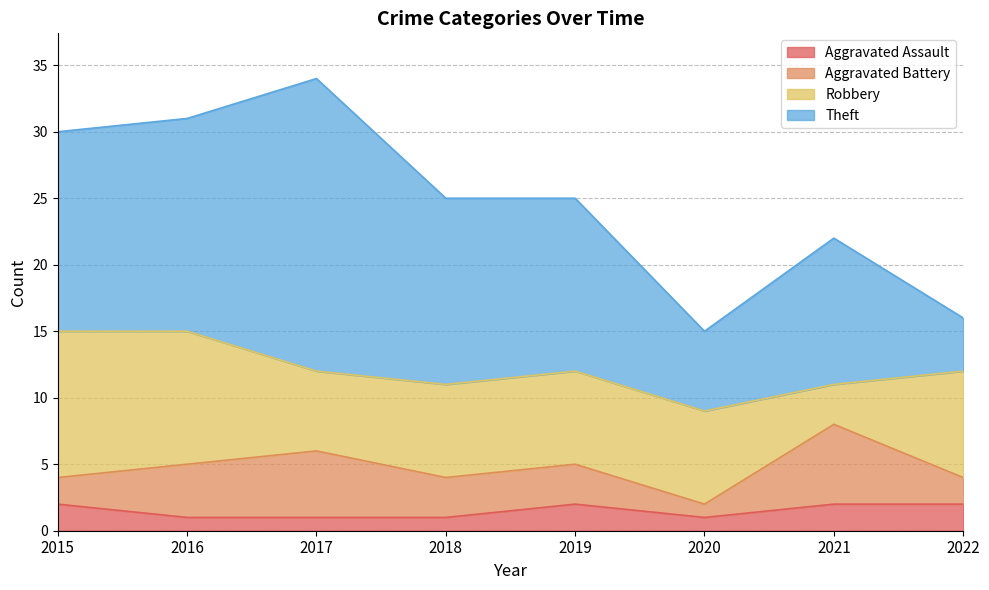

Rank the series by their average value, from highest to lowest.

Theft, Robbery, Aggravated Battery, Aggravated Assault